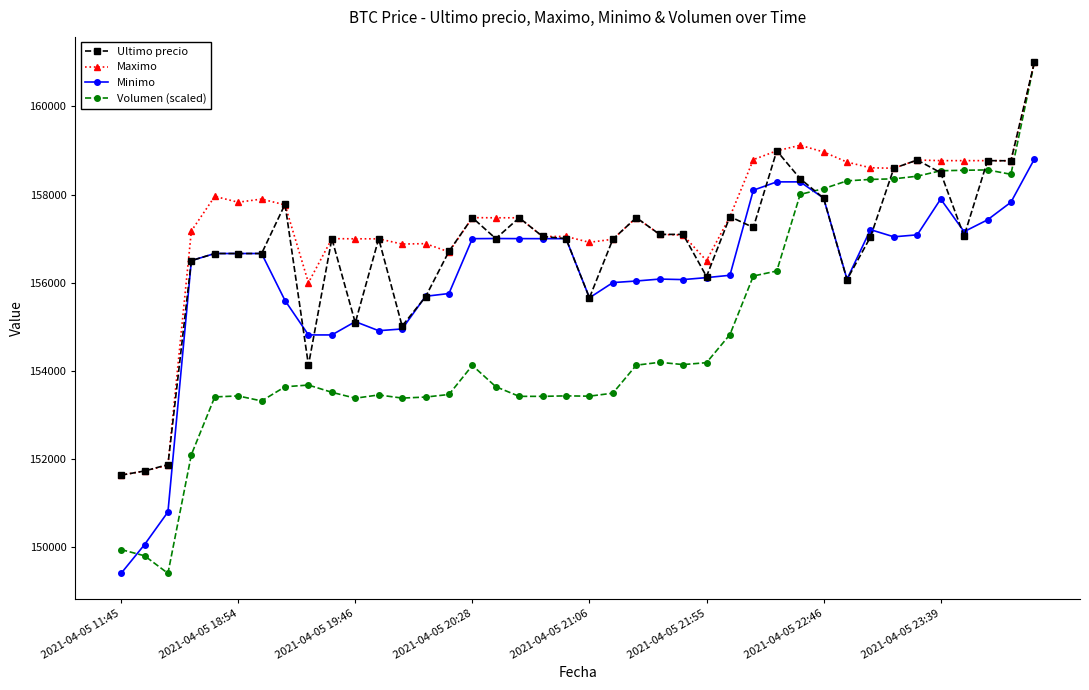

Which series has the largest total across all categories?

Maximo